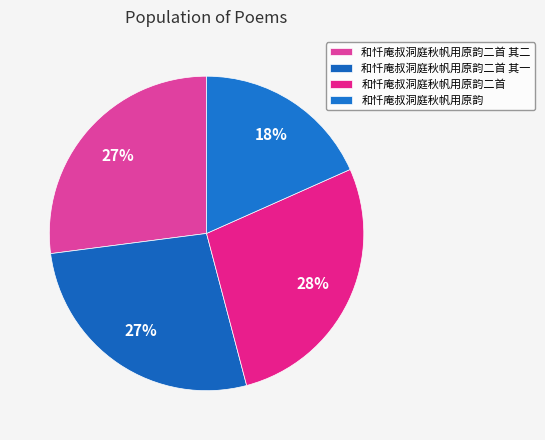

Between 和忏庵叔洞庭秋帆用原韵 and 和忏庵叔洞庭秋帆用原韵二首 其二, which is larger?

和忏庵叔洞庭秋帆用原韵二首 其二